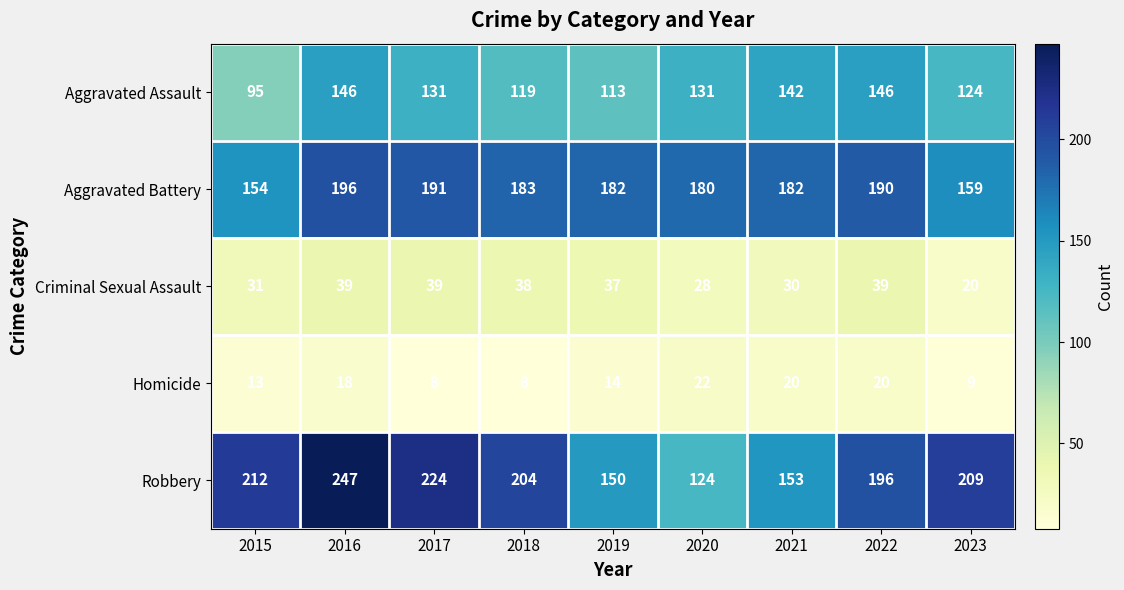

What is the approximate value of Homicide at 2016, to the nearest 5?

20